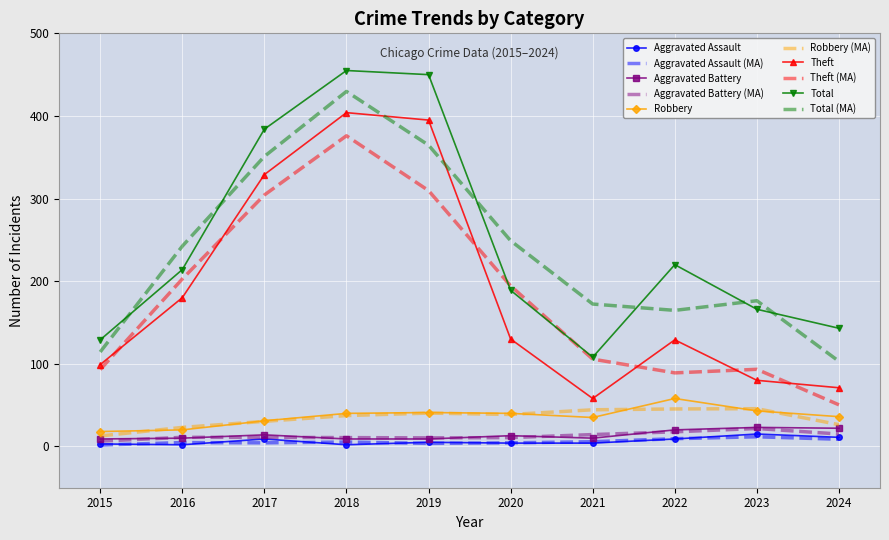

Between which two adjacent categories do Theft (MA) and Total first intersect?

2019 and 2020